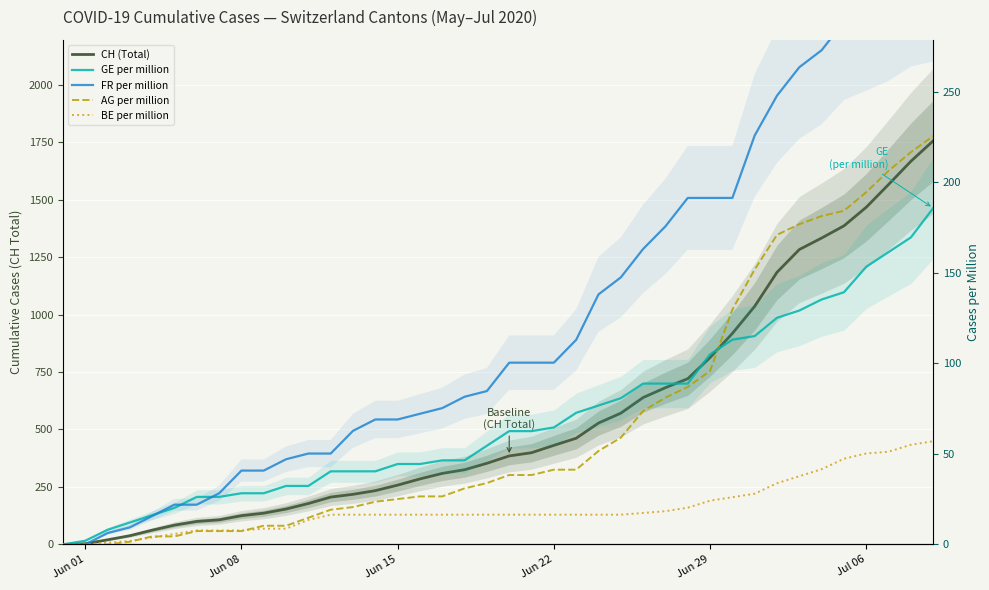

What is the value of the CH (Total) point at the 8th from the left?

107.0